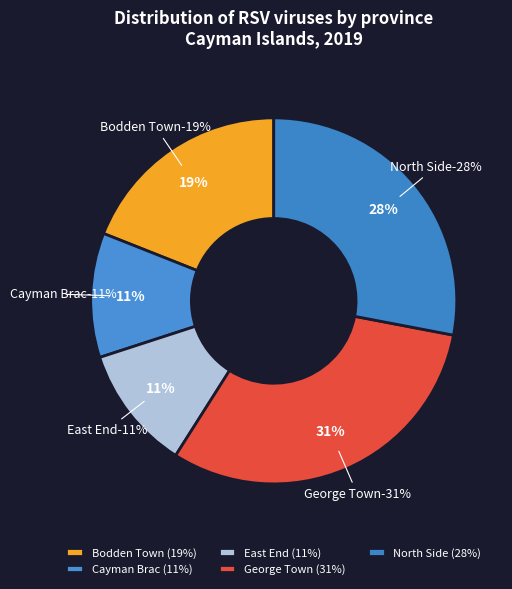

To the nearest percent, what percentage of the pie is Bodden Town?

19%